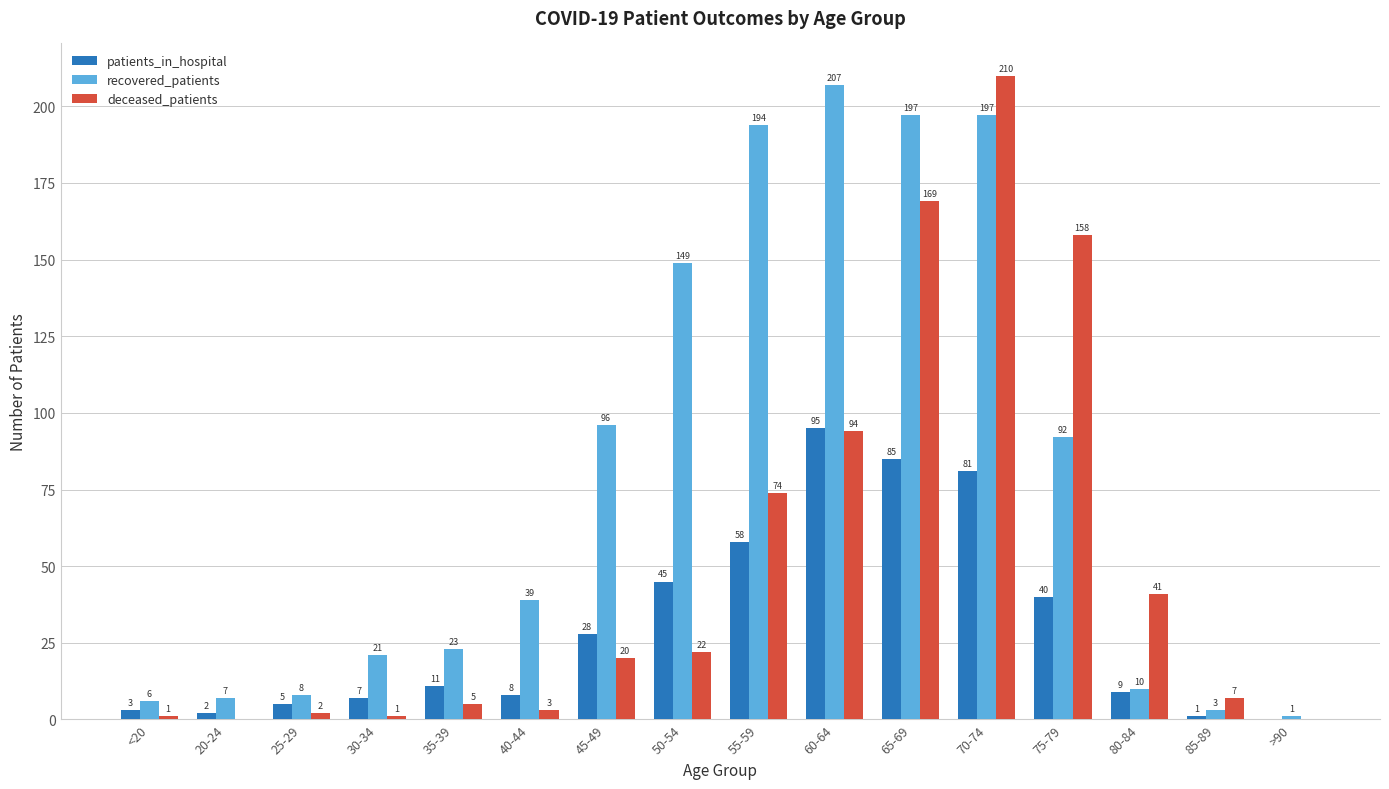

Are the bars horizontal?

No